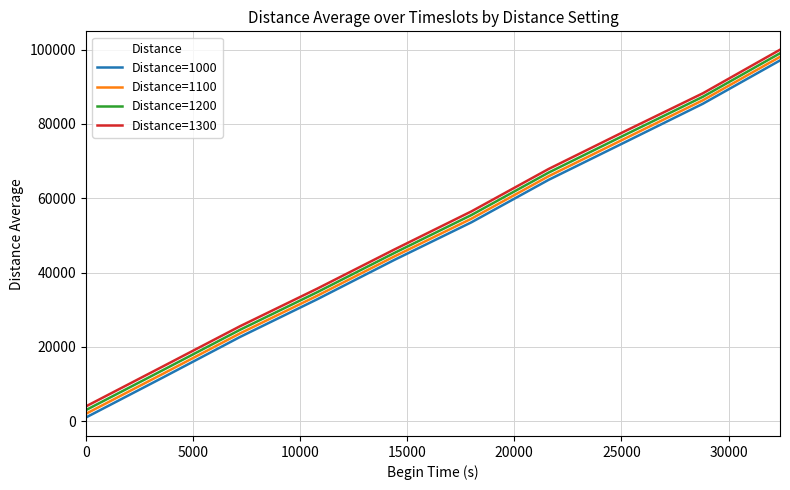

True or false: Distance=1000 and Distance=1300 cross at least once.

False